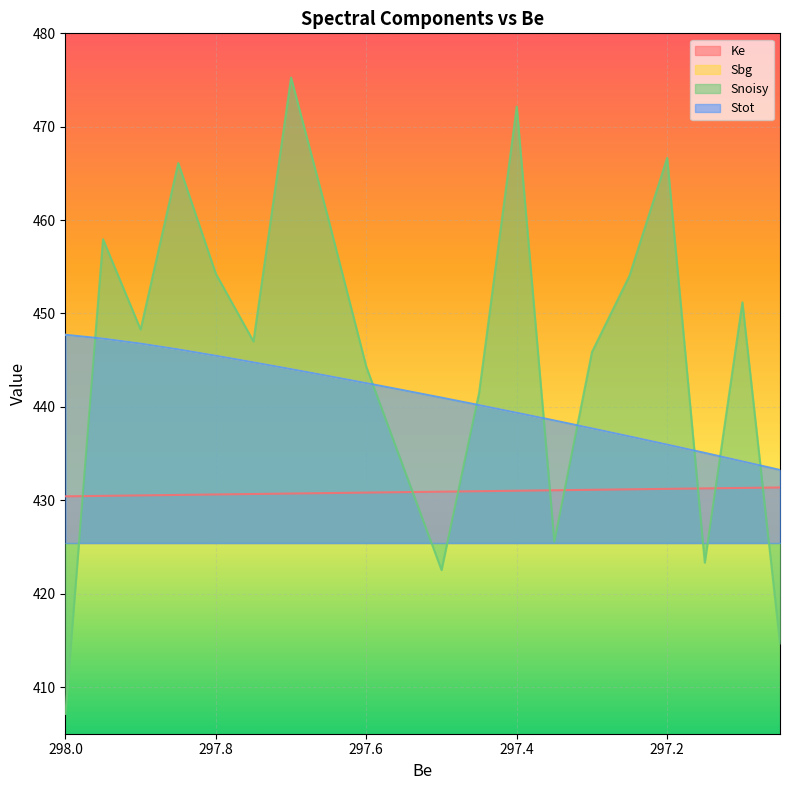

True or false: Sbg and Stot intersect in this chart.

False